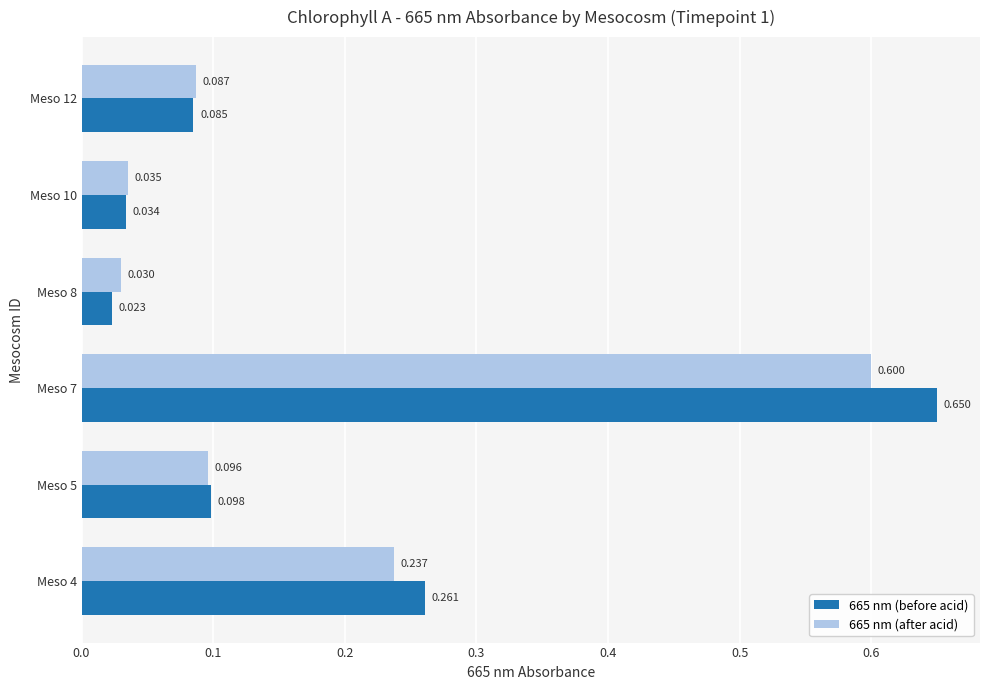

Which category has the lowest value across all series?

Meso 8